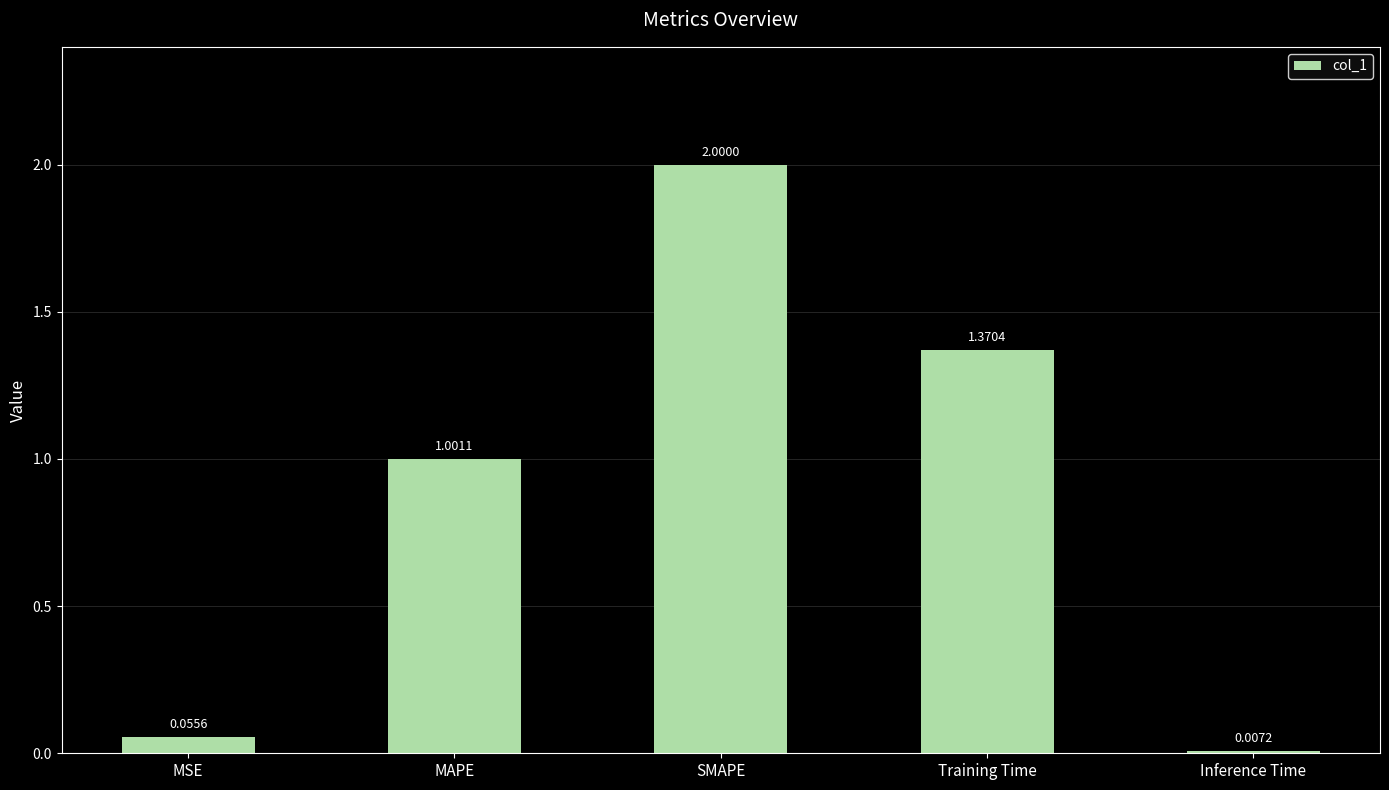

List the labels in order of value, largest first.

SMAPE, Training Time, MAPE, MSE, Inference Time